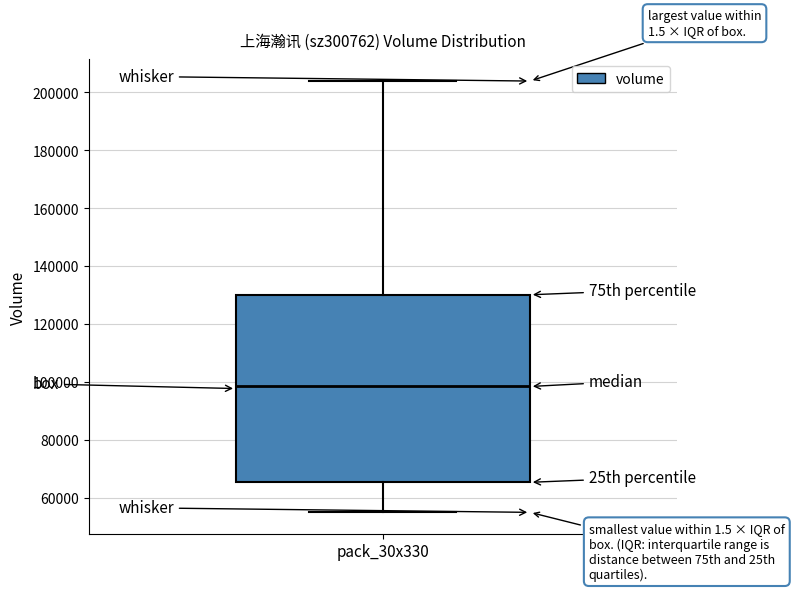

Where is the upper edge of the box for pack_30x330 on the y-axis? The values are not printed on the chart, so give them approximately, as read against the axis.

130000